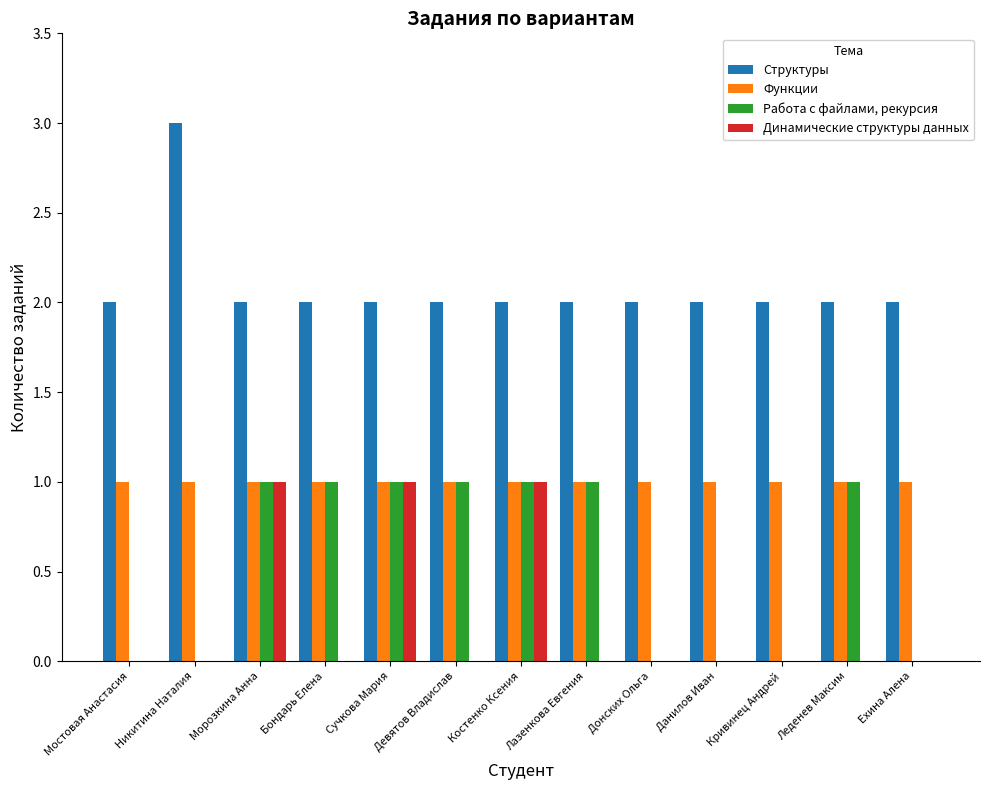

At which category does the chart reach its peak across all series?

Никитина Наталия